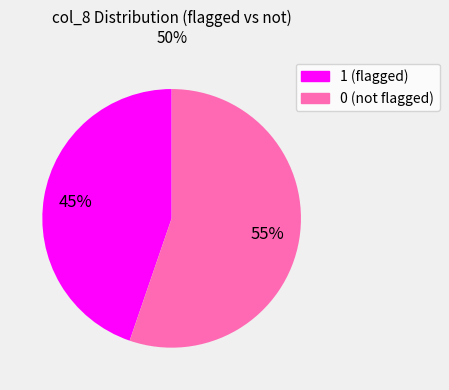

To the nearest percent, what portion does 1 represent?

45%